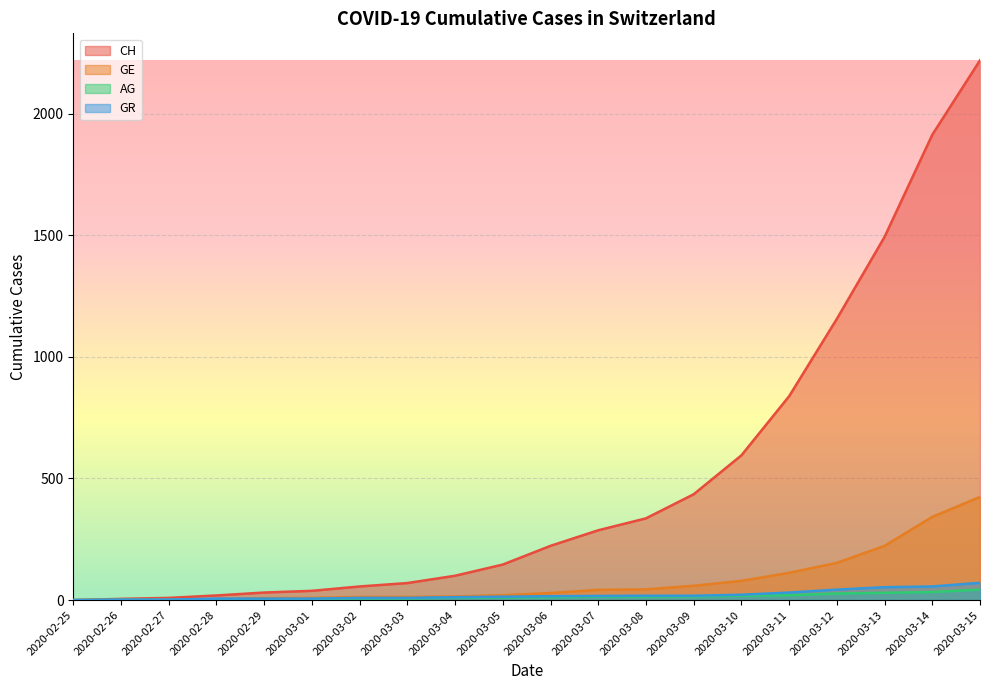

At how many categories does at least one series exceed 2144?

1